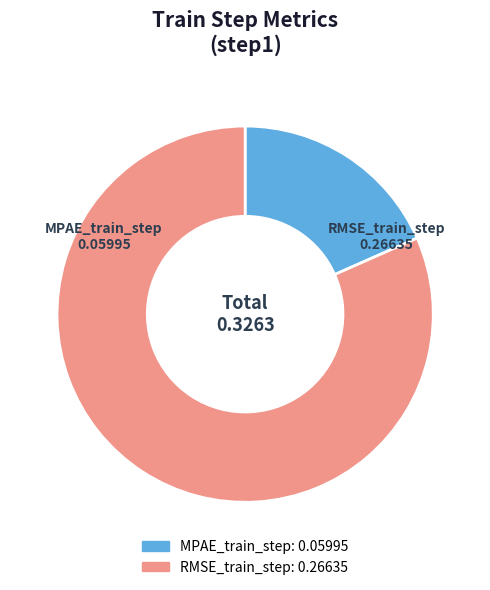

Is the sum of MPAE_train_step and RMSE_train_step greater than half?

Yes